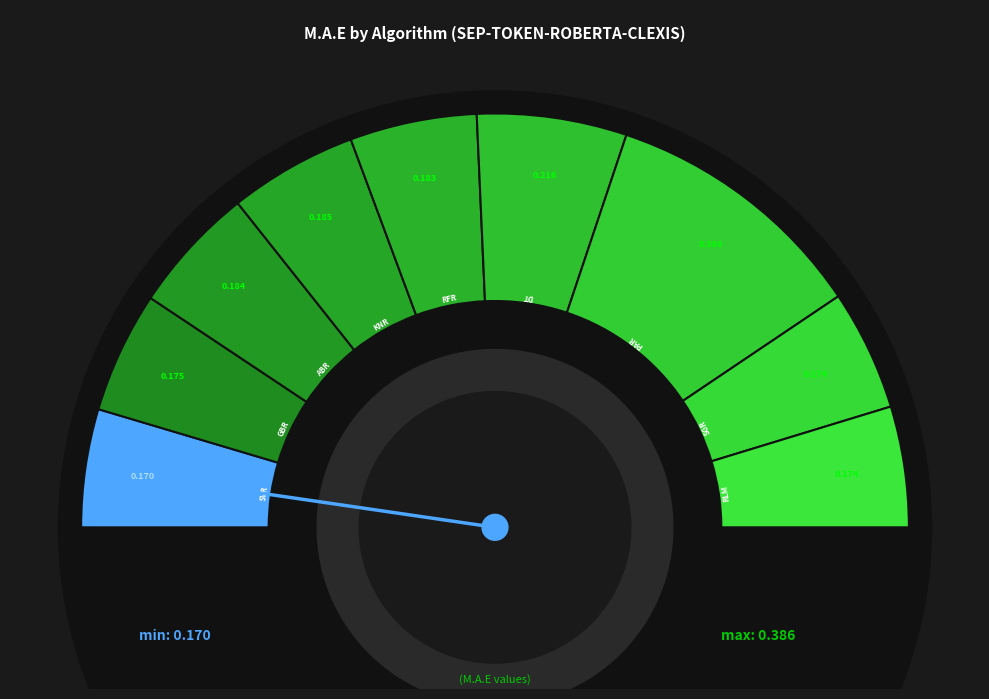

What percentage is NOT represented by RFR?

90.1%